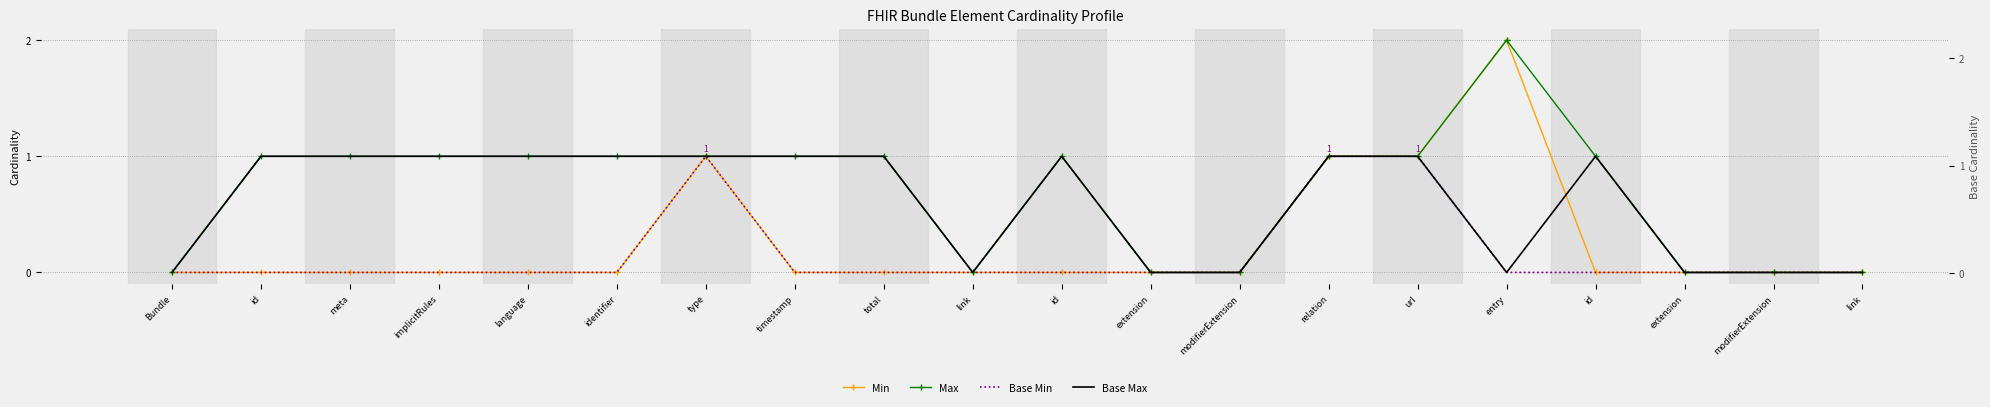

True or false: Max and Base Max cross at least once.

False